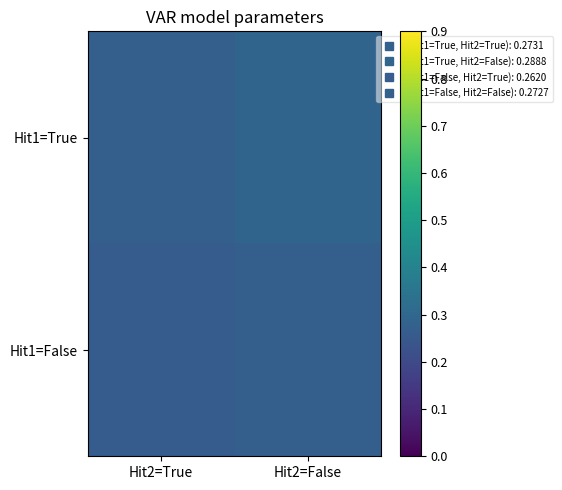

Which label corresponds to the smallest value in the chart?

Hit2=True